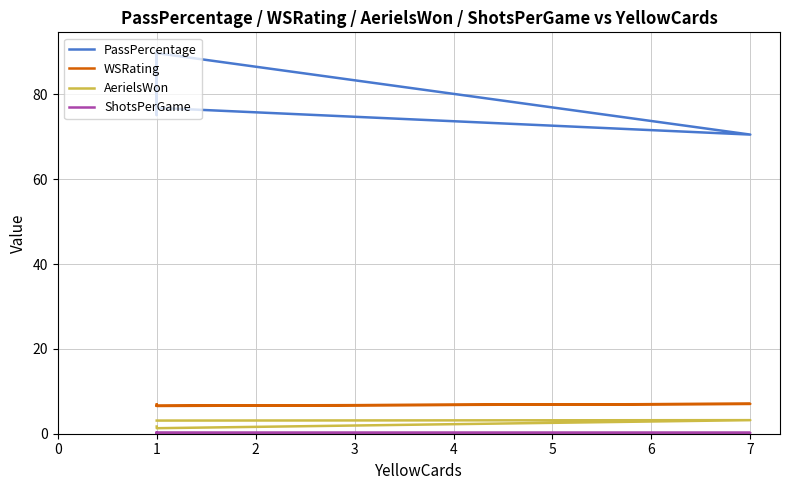

Rank the series at 1 from lowest to highest value.

ShotsPerGame, AerielsWon, WSRating, PassPercentage